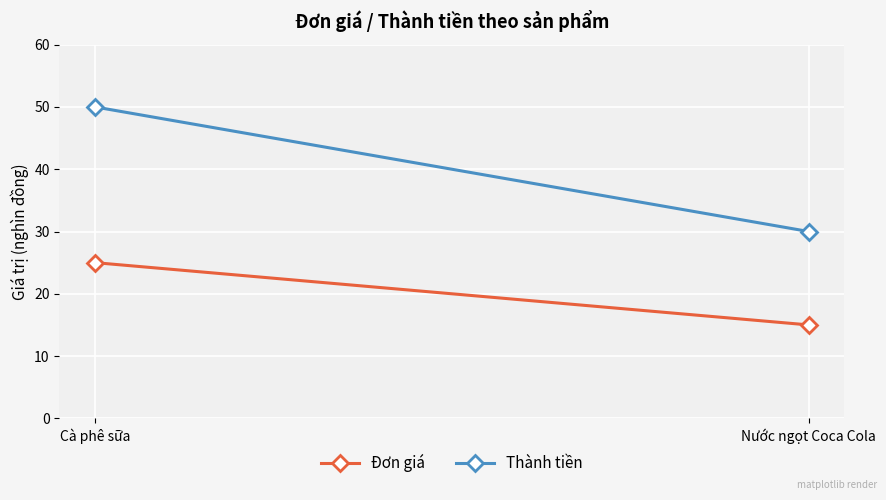

Reading left to right, transcribe all the data shown in this chart.

Đơn giá: 25	15
Thành tiền: 50	30